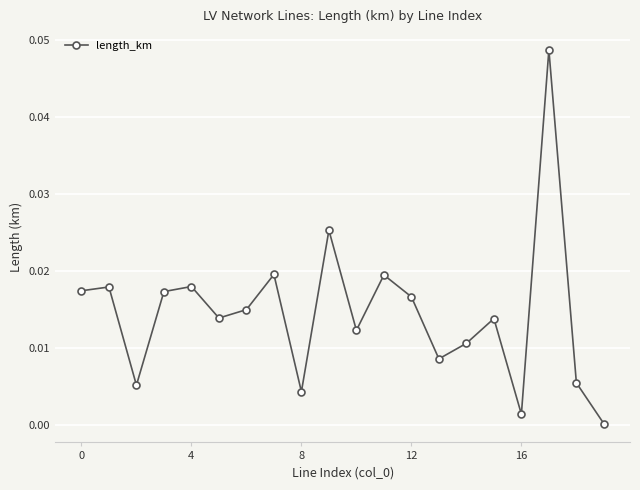

True or false: the data has more than 0 interior local peaks.

True